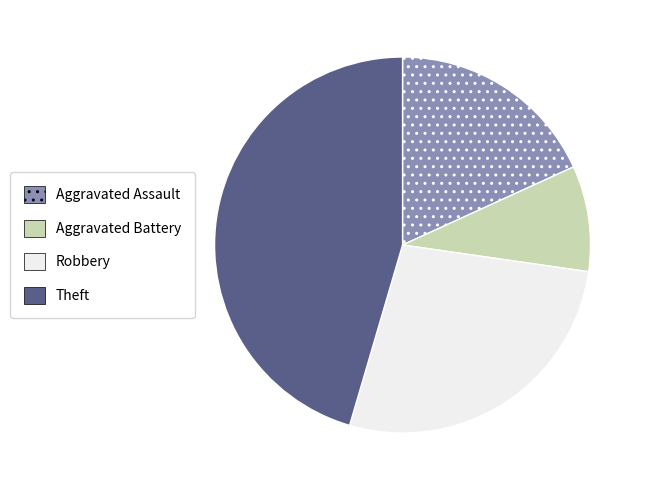

True or false: Robbery accounts for 27% of the total.

True